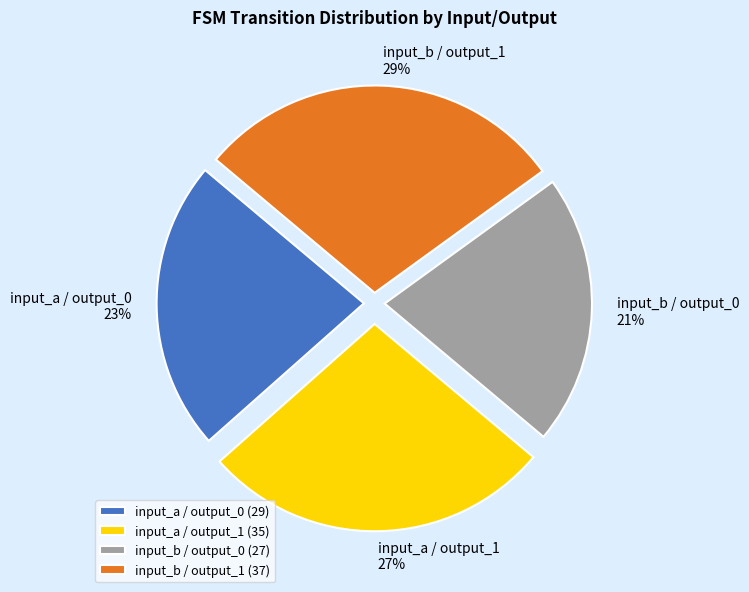

To the nearest percent, what is the difference between the largest and smallest slice percentages?

8%